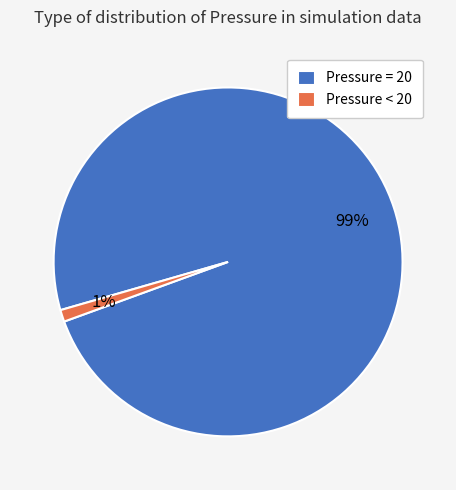

Is there a majority slice in this chart?

Yes